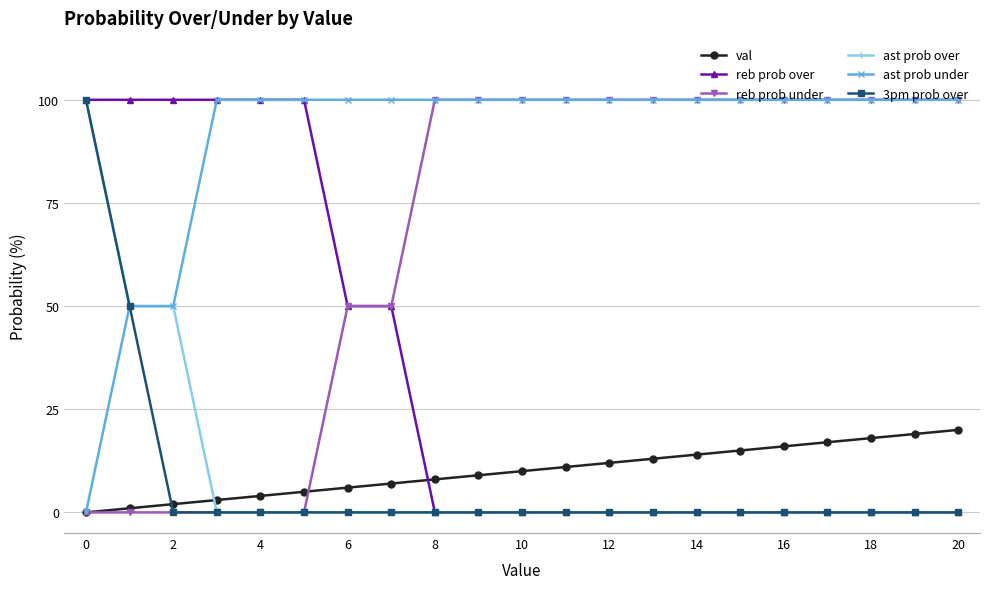

What is the value of the ast prob over point at the 2nd from the left?

50